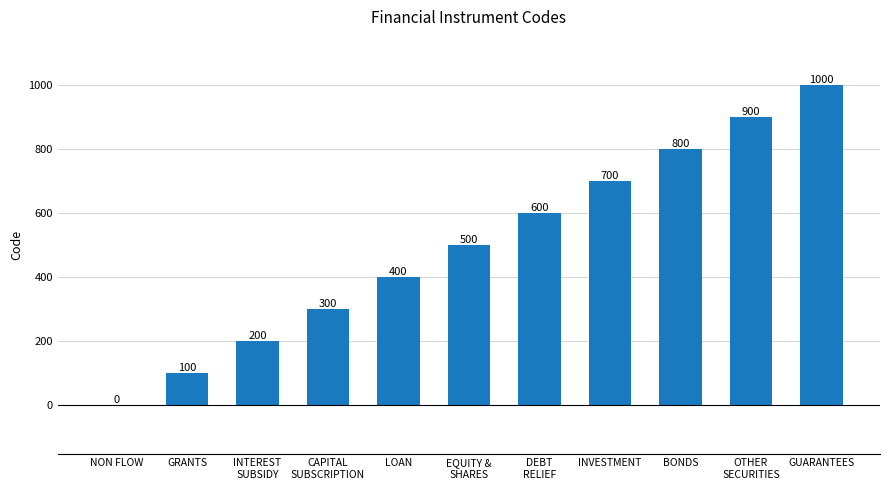

Are the bars grouped side by side (vs. stacked)?

No